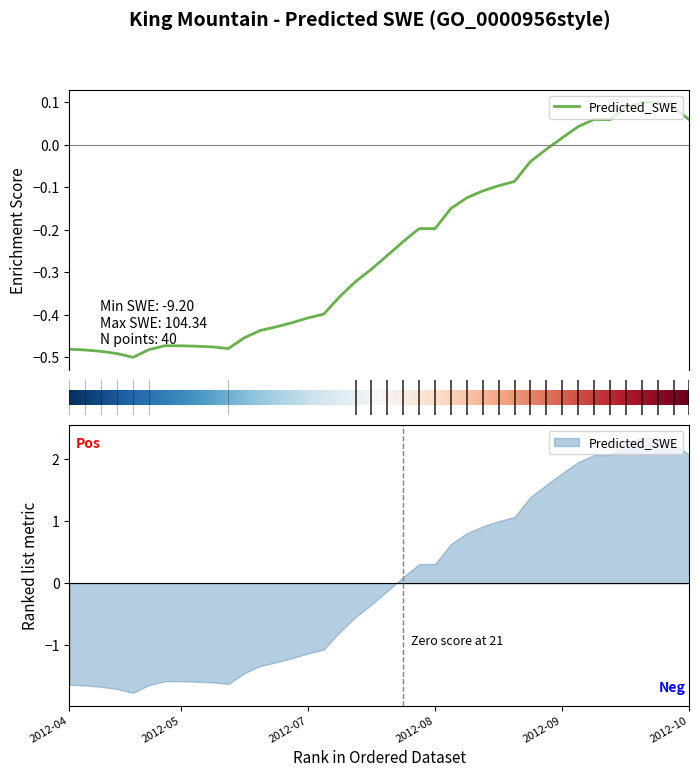

What is the greatest value displayed?

0.1